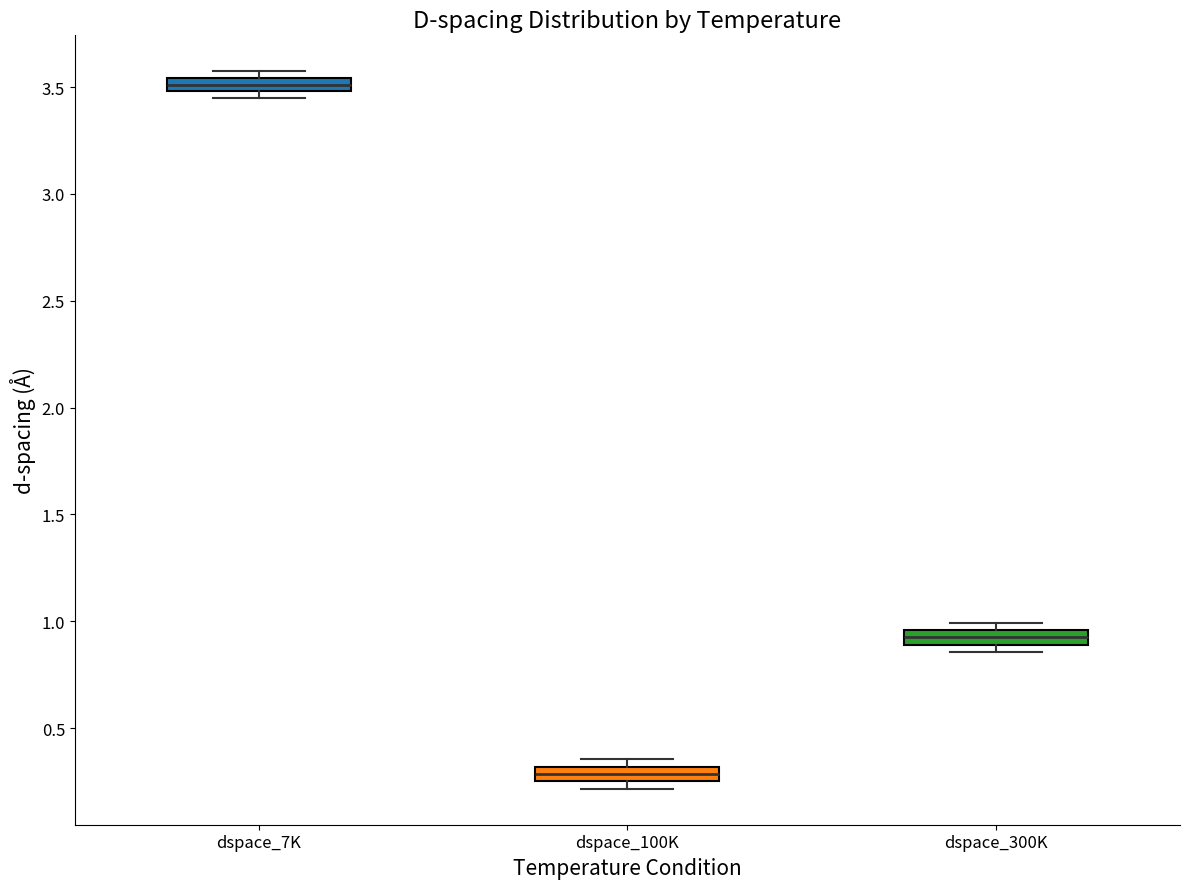

Where is the upper edge of the box for dspace_100K on the y-axis? The values are not printed on the chart, so give them approximately, as read against the axis.

0.30